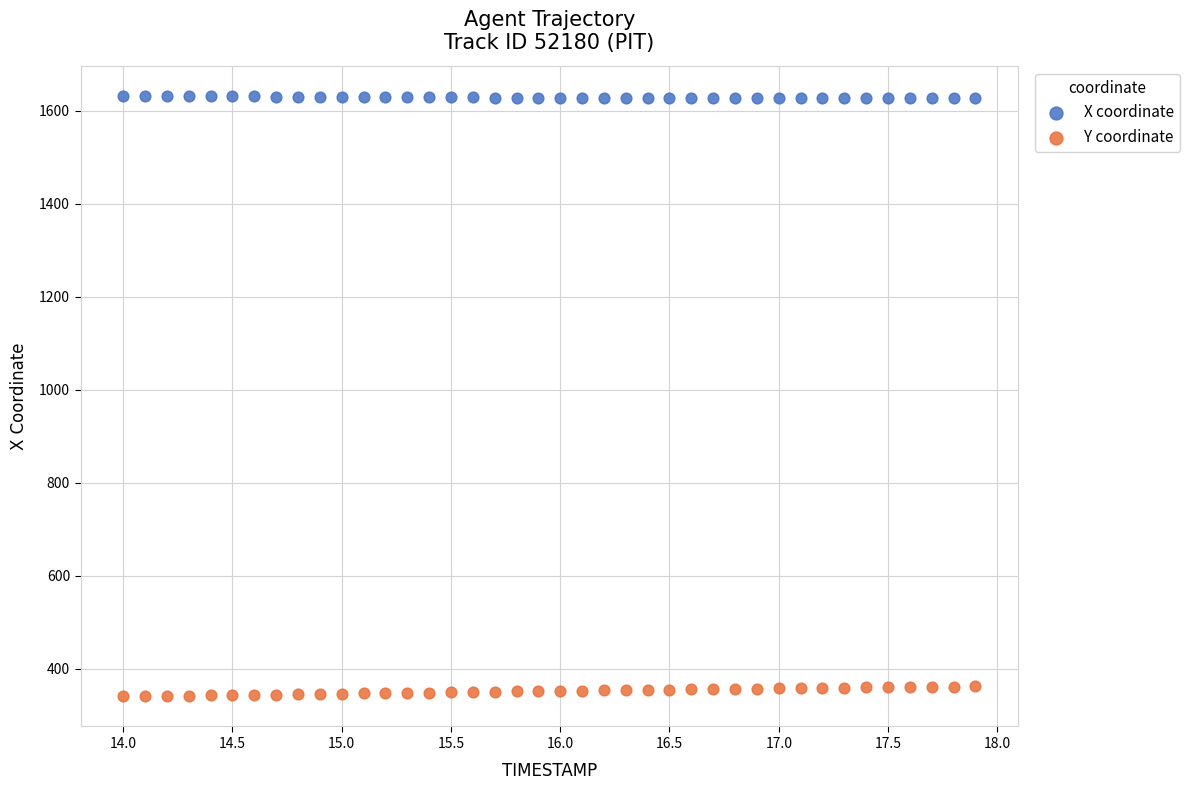

What are all the series names shown in the legend?

X coordinate, Y coordinate